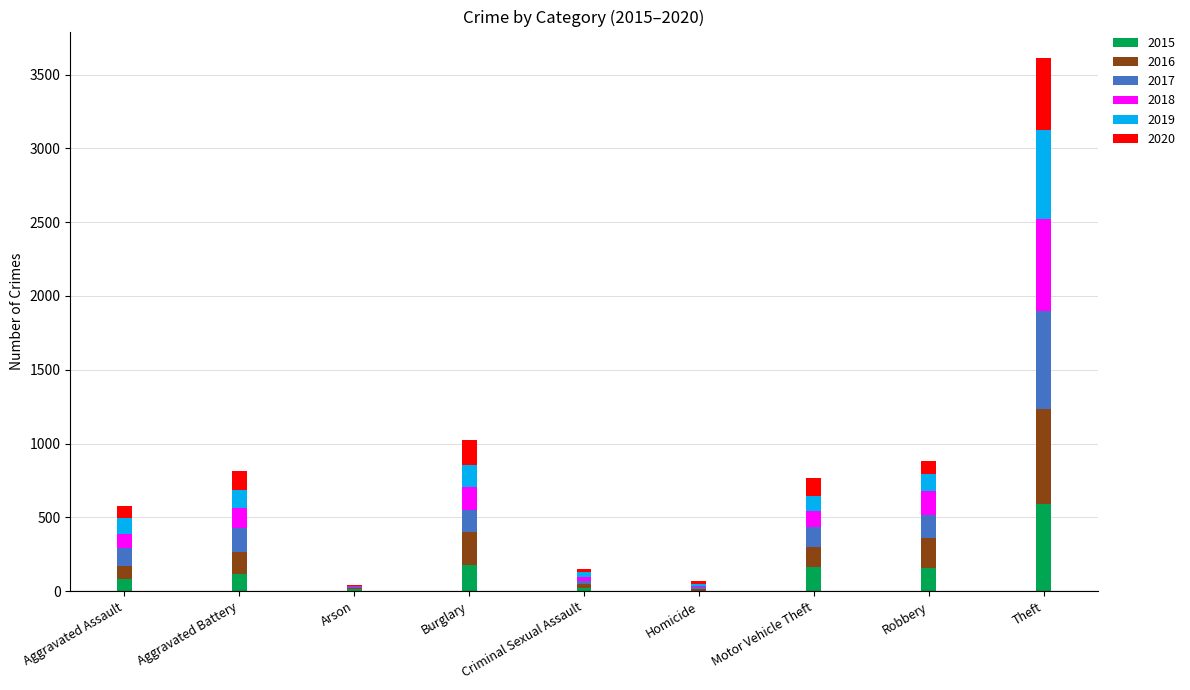

What is the total value across all series at Aggravated Battery?

814